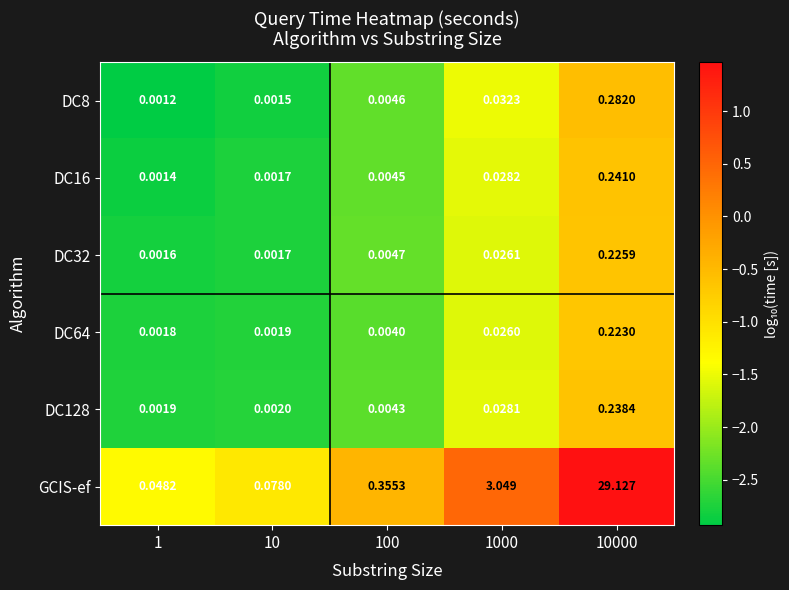

Which series has the widest spread of values?

GCIS-ef